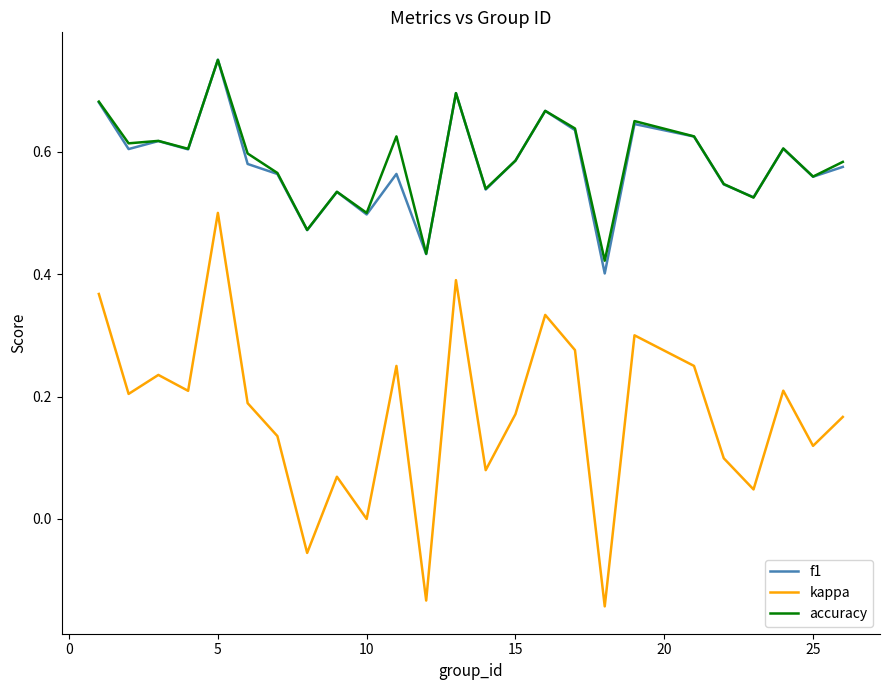

Which series has the largest range (max minus min)?

kappa